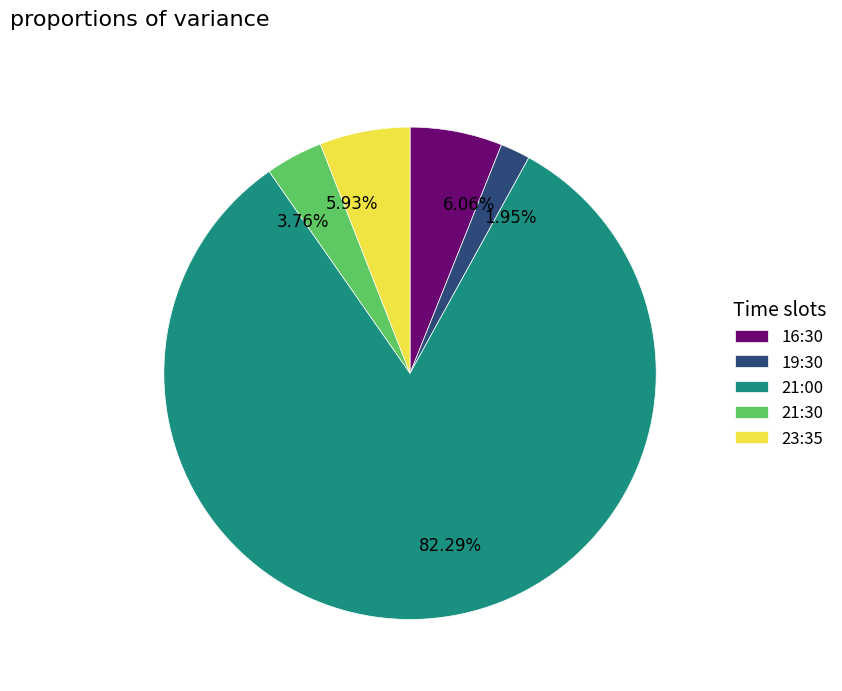

How many segments does this pie chart have?

5